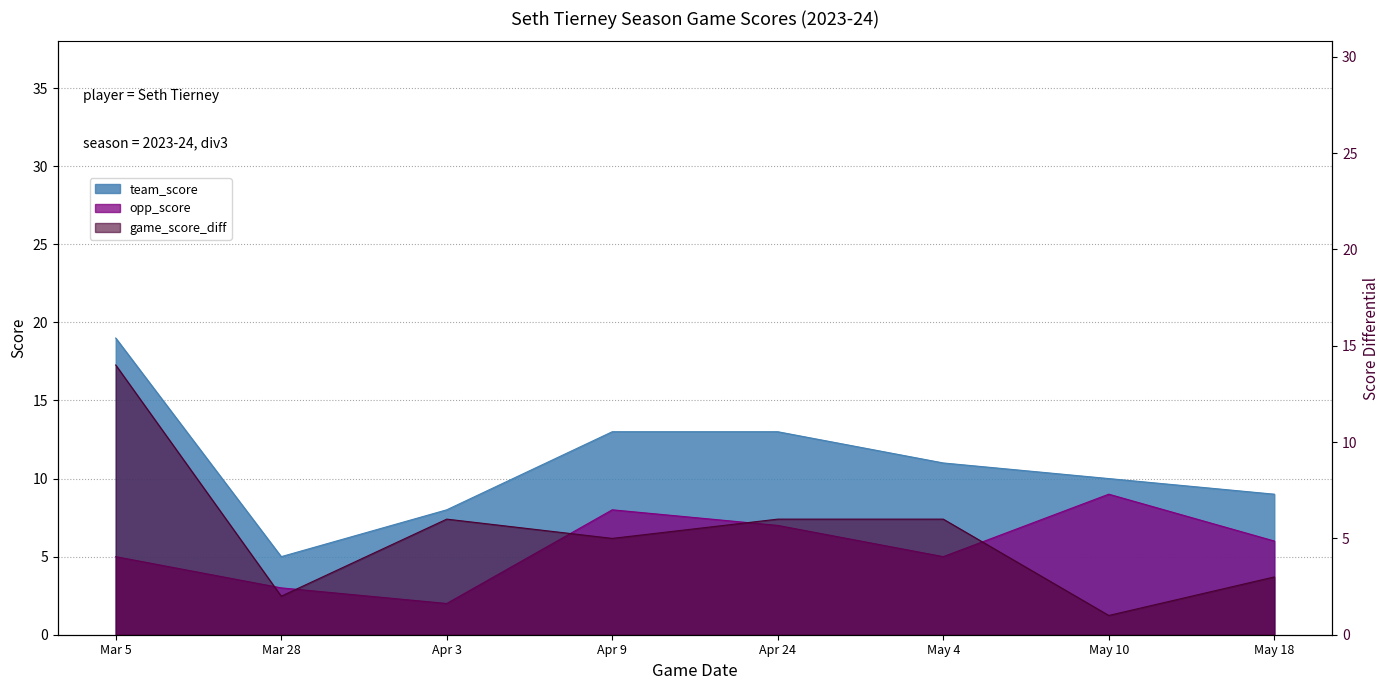

Reading left to right, list all the values displayed in this chart.

team_score: 19	5	8	13	13	11	10	9
opp_score: 5	3	2	8	7	5	9	6
game_score_diff: 14	2	6	5	6	6	1	3